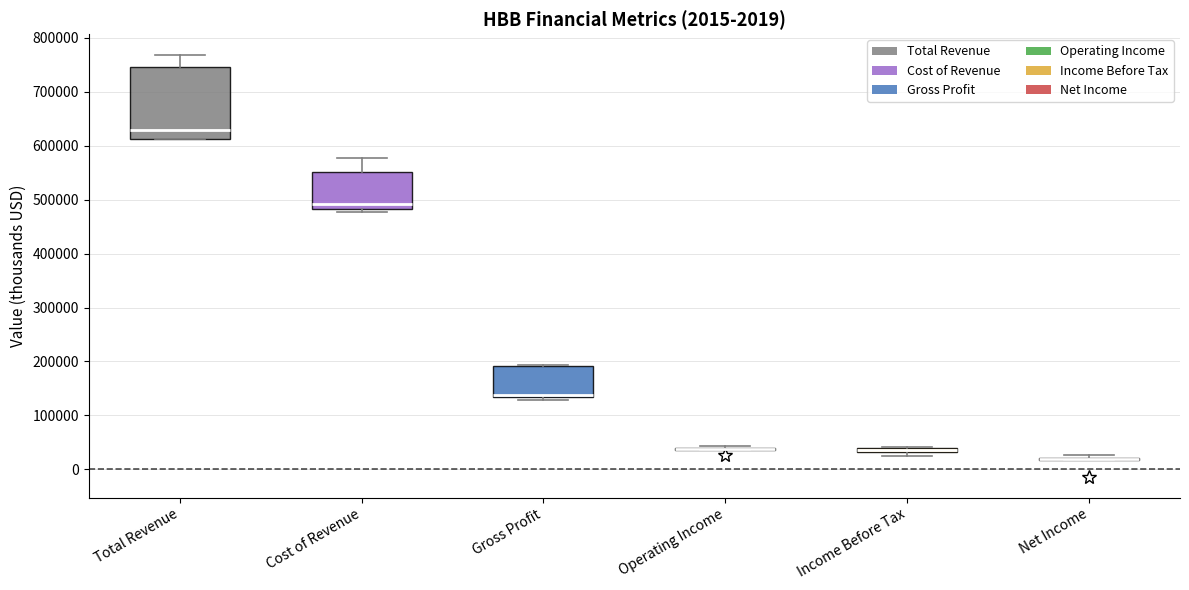

Which box is the tallest, from its lower edge to its upper edge?

Total Revenue